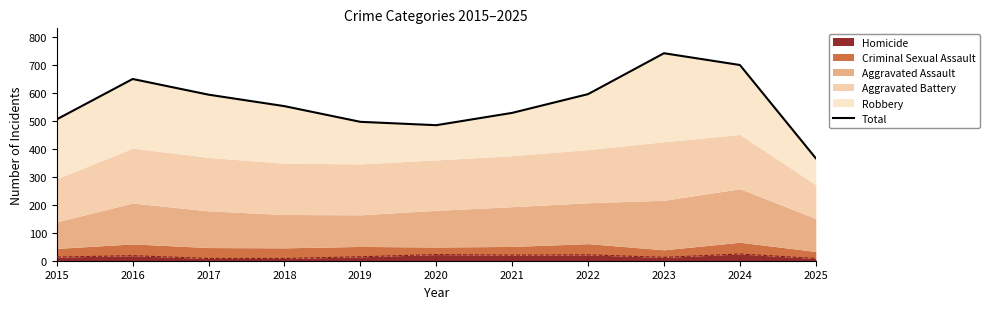

At which label is the value closest to 553?

2018